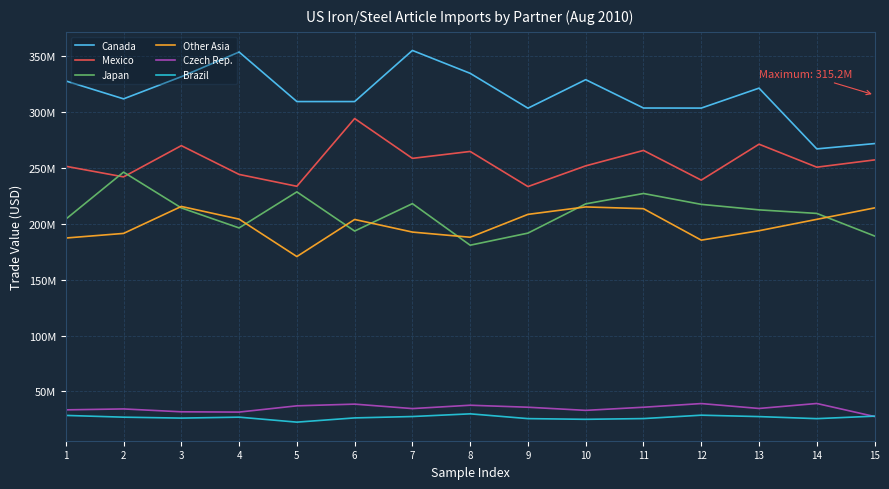

Is this an area chart (filled region under the line)?

No